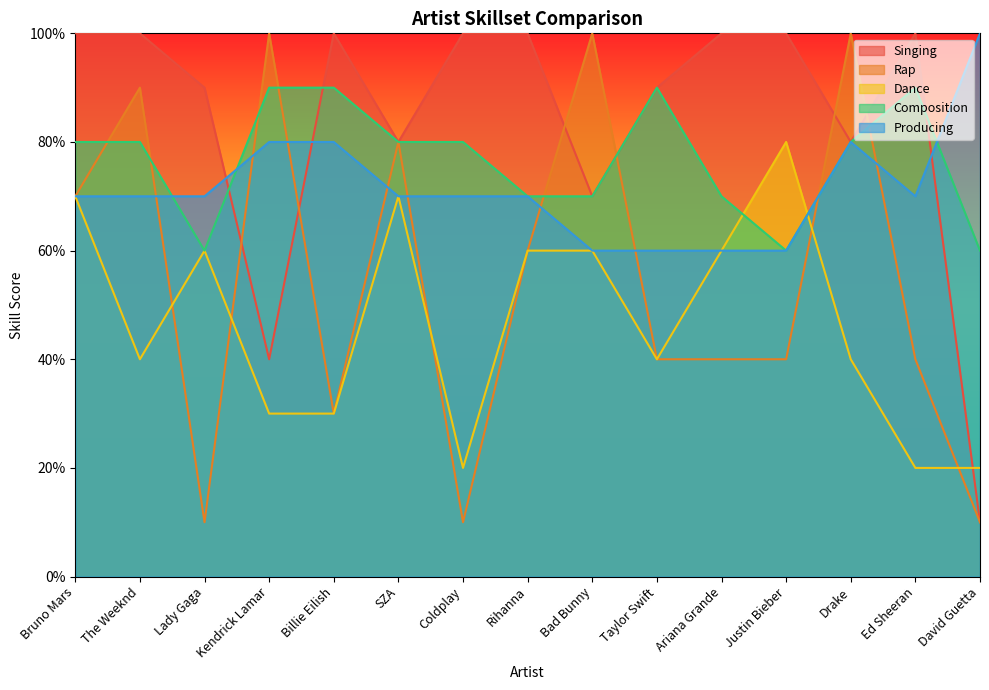

Reading left to right, extract all data points from this chart.

Singing: Bruno Mars=10	The Weeknd=10	Lady Gaga=9	Kendrick Lamar=4	Billie Eilish=10	SZA=8	Coldplay=10	Rihanna=10	Bad Bunny=7	Taylor Swift=9	Ariana Grande=10	Justin Bieber=10	Drake=8	Ed Sheeran=10	David Guetta=1
Rap: Bruno Mars=7	The Weeknd=9	Lady Gaga=1	Kendrick Lamar=10	Billie Eilish=3	SZA=8	Coldplay=1	Rihanna=6	Bad Bunny=10	Taylor Swift=4	Ariana Grande=4	Justin Bieber=4	Drake=10	Ed Sheeran=4	David Guetta=1
Dance: Bruno Mars=7	The Weeknd=4	Lady Gaga=6	Kendrick Lamar=3	Billie Eilish=3	SZA=7	Coldplay=2	Rihanna=6	Bad Bunny=6	Taylor Swift=4	Ariana Grande=6	Justin Bieber=8	Drake=4	Ed Sheeran=2	David Guetta=2
Composition: Bruno Mars=8	The Weeknd=8	Lady Gaga=6	Kendrick Lamar=9	Billie Eilish=9	SZA=8	Coldplay=8	Rihanna=7	Bad Bunny=7	Taylor Swift=9	Ariana Grande=7	Justin Bieber=6	Drake=8	Ed Sheeran=9	David Guetta=6
Producing: Bruno Mars=7	The Weeknd=7	Lady Gaga=7	Kendrick Lamar=8	Billie Eilish=8	SZA=7	Coldplay=7	Rihanna=7	Bad Bunny=6	Taylor Swift=6	Ariana Grande=6	Justin Bieber=6	Drake=8	Ed Sheeran=7	David Guetta=10